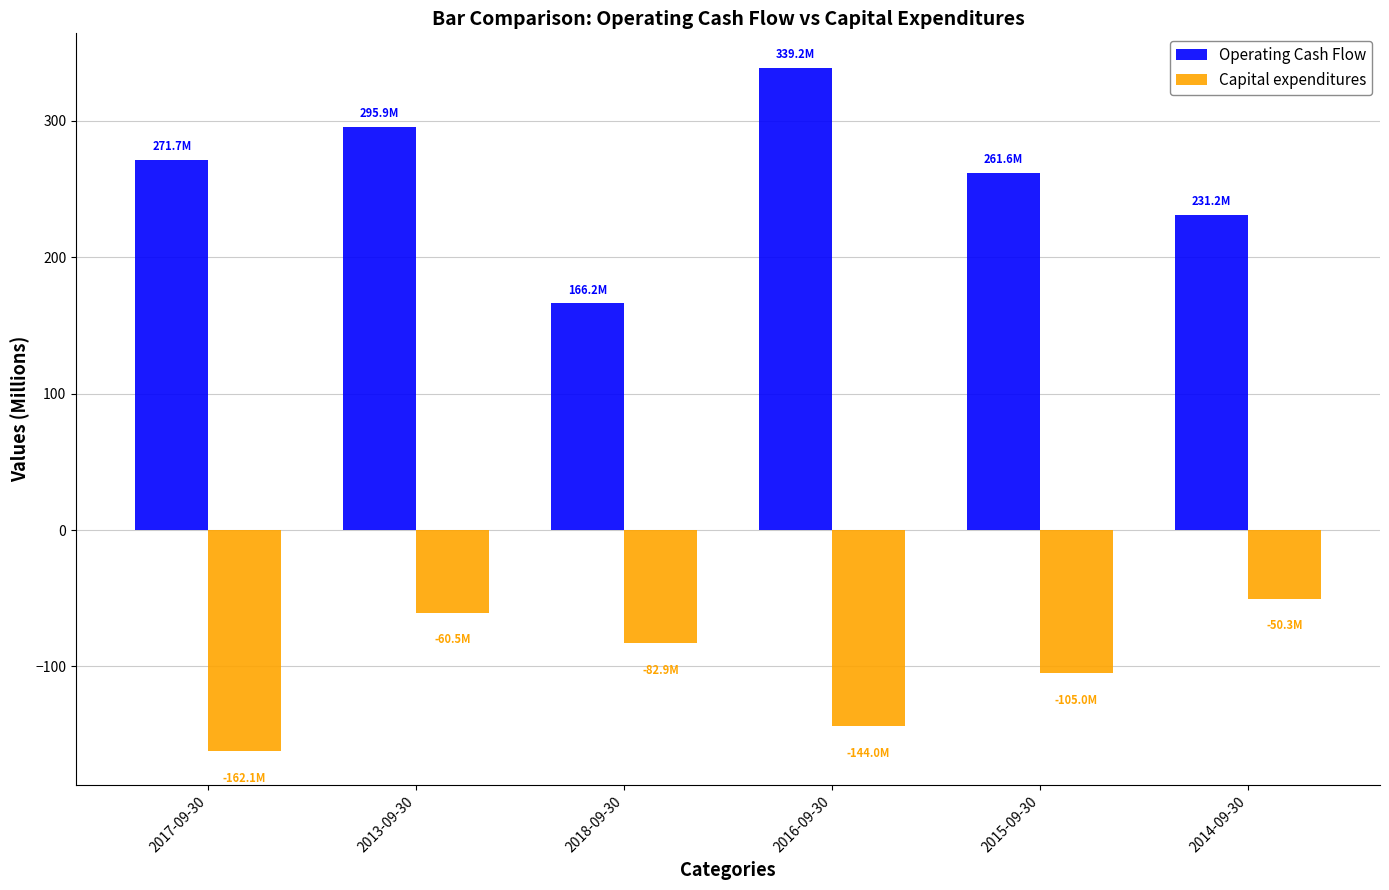

Is the value of Capital expenditures at 2018-09-30 greater than the value of Operating Cash Flow at 2017-09-30?

No